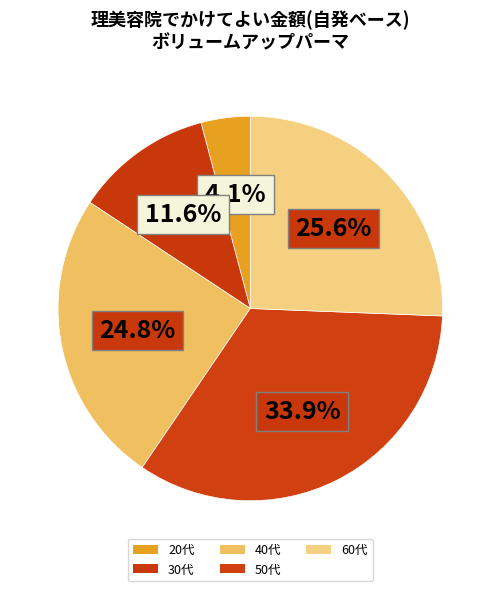

What percentage is the 50代 slice, to the nearest percent?

34%